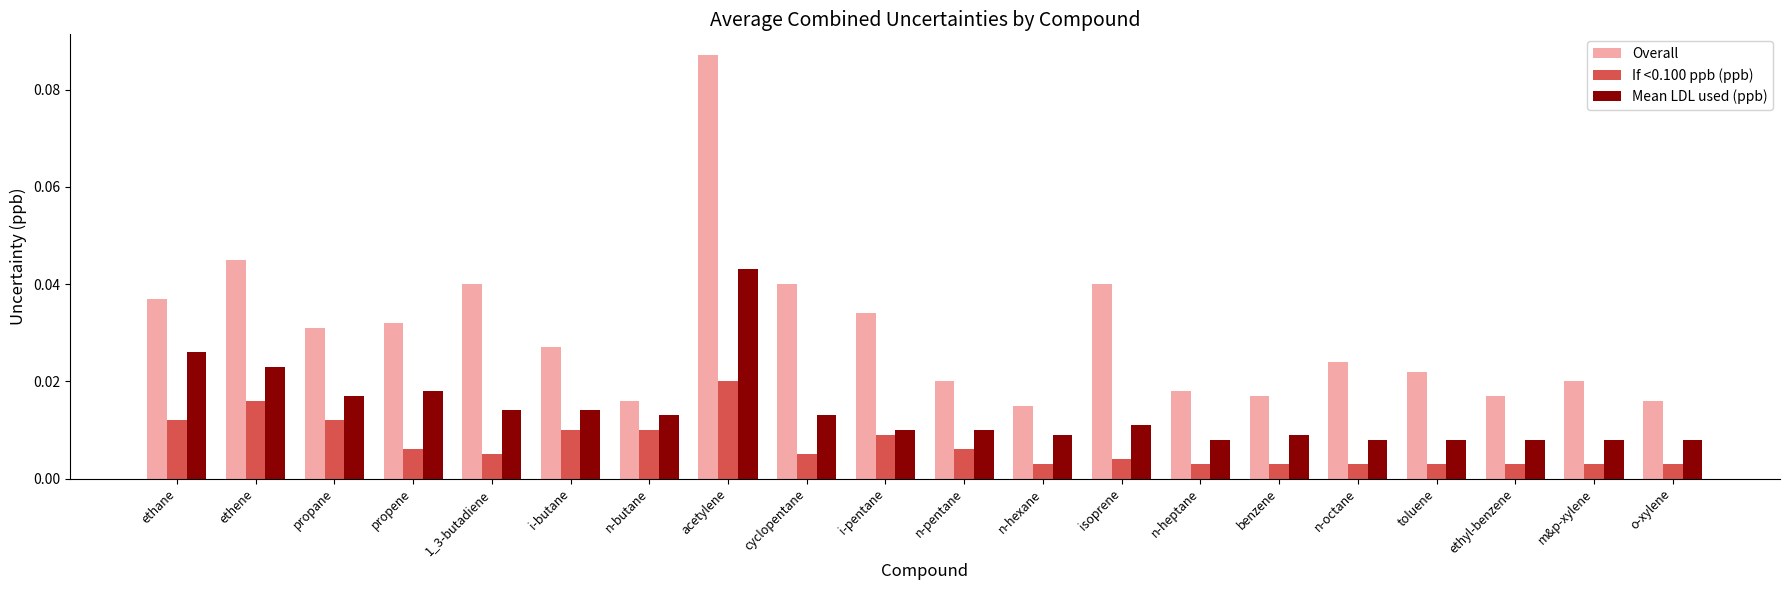

How many Overall values are between 0 and 1?

20